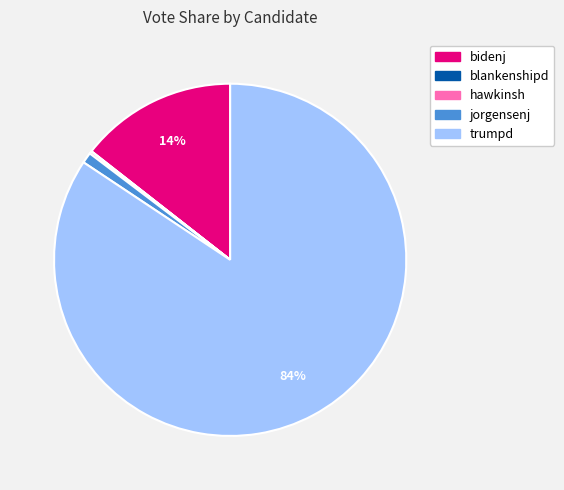

Between jorgensenj and trumpd, which is larger?

trumpd